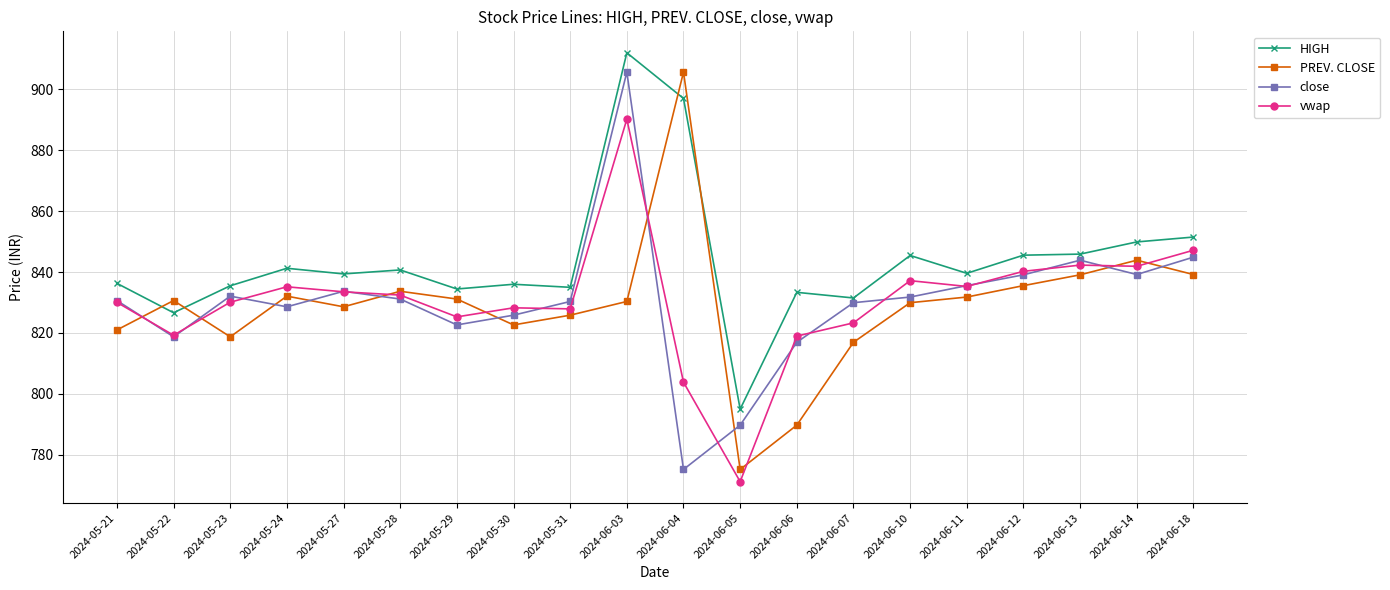

True or false: PREV. CLOSE has more than 1 interior local peaks.

True